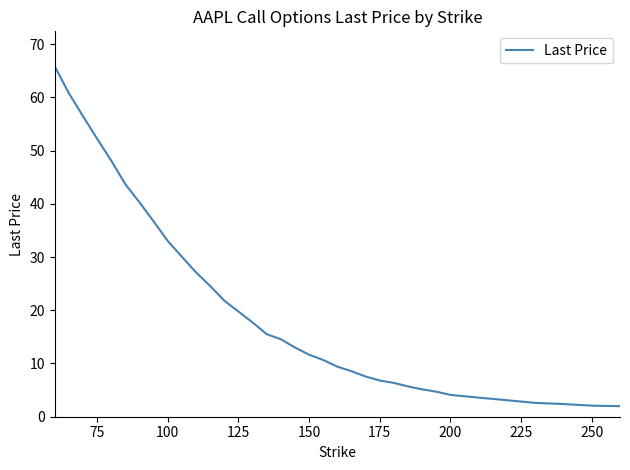

What is the difference between the maximum and minimum values?

63.8